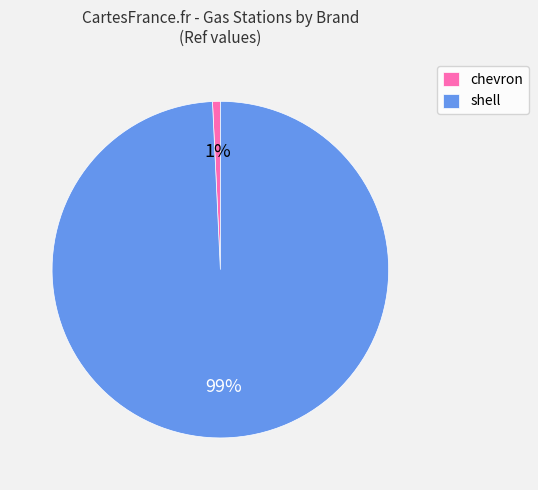

Does any single category account for the majority?

Yes